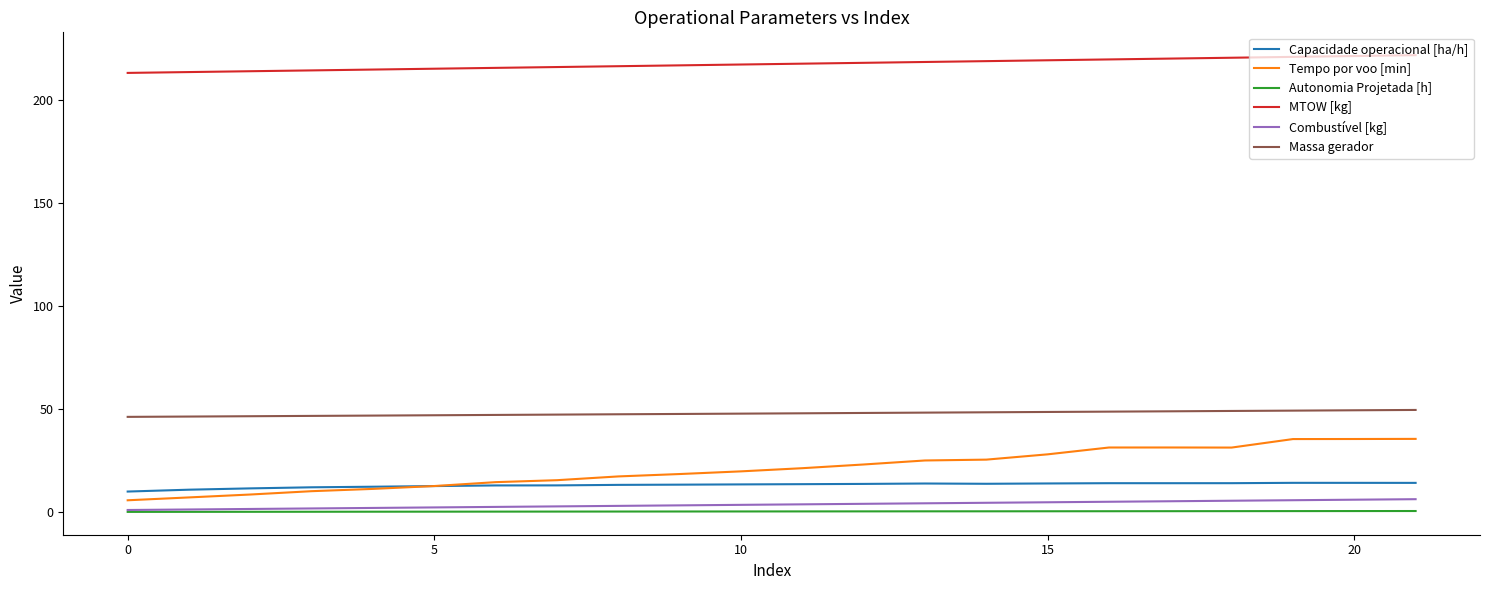

True or false: MTOW [kg] and Autonomia Projetada [h] intersect in this chart.

False